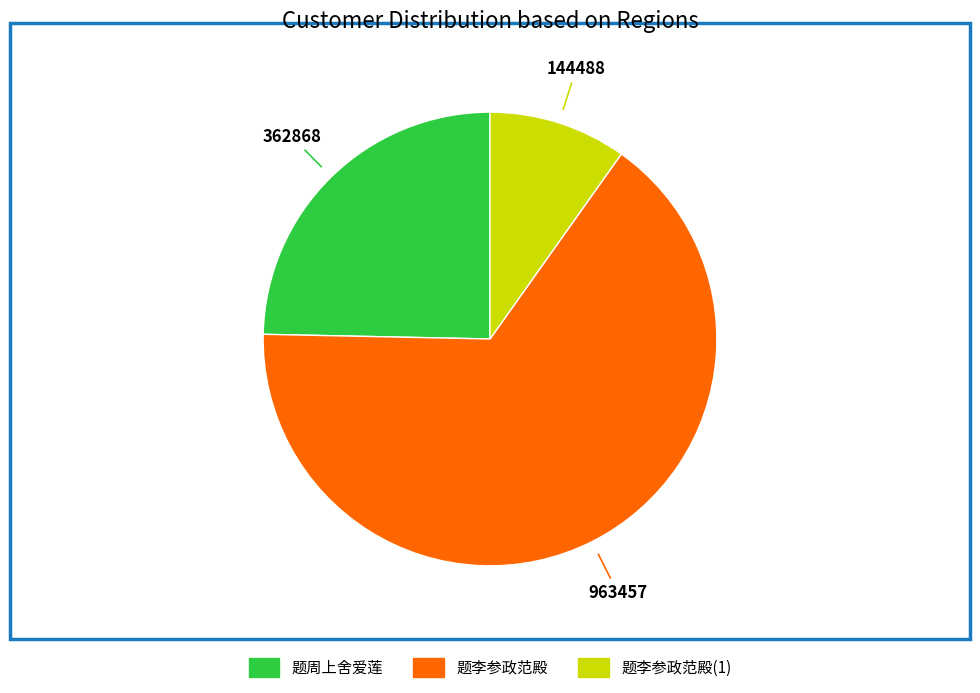

Does any single category account for the majority?

Yes